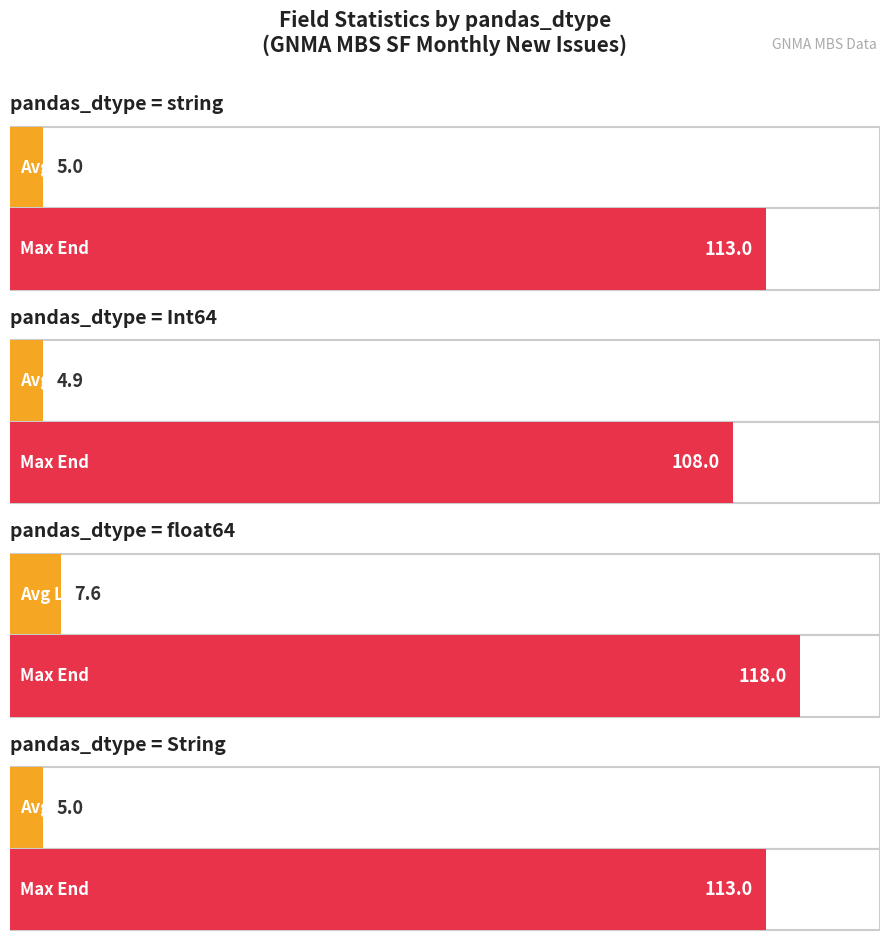

How many data points in Max End Position are above 113?

1